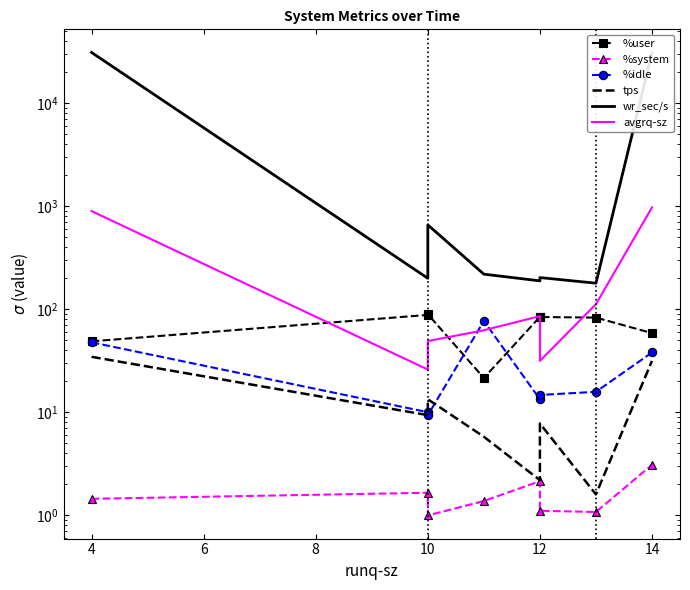

What is the average value of the %idle series?

28.3